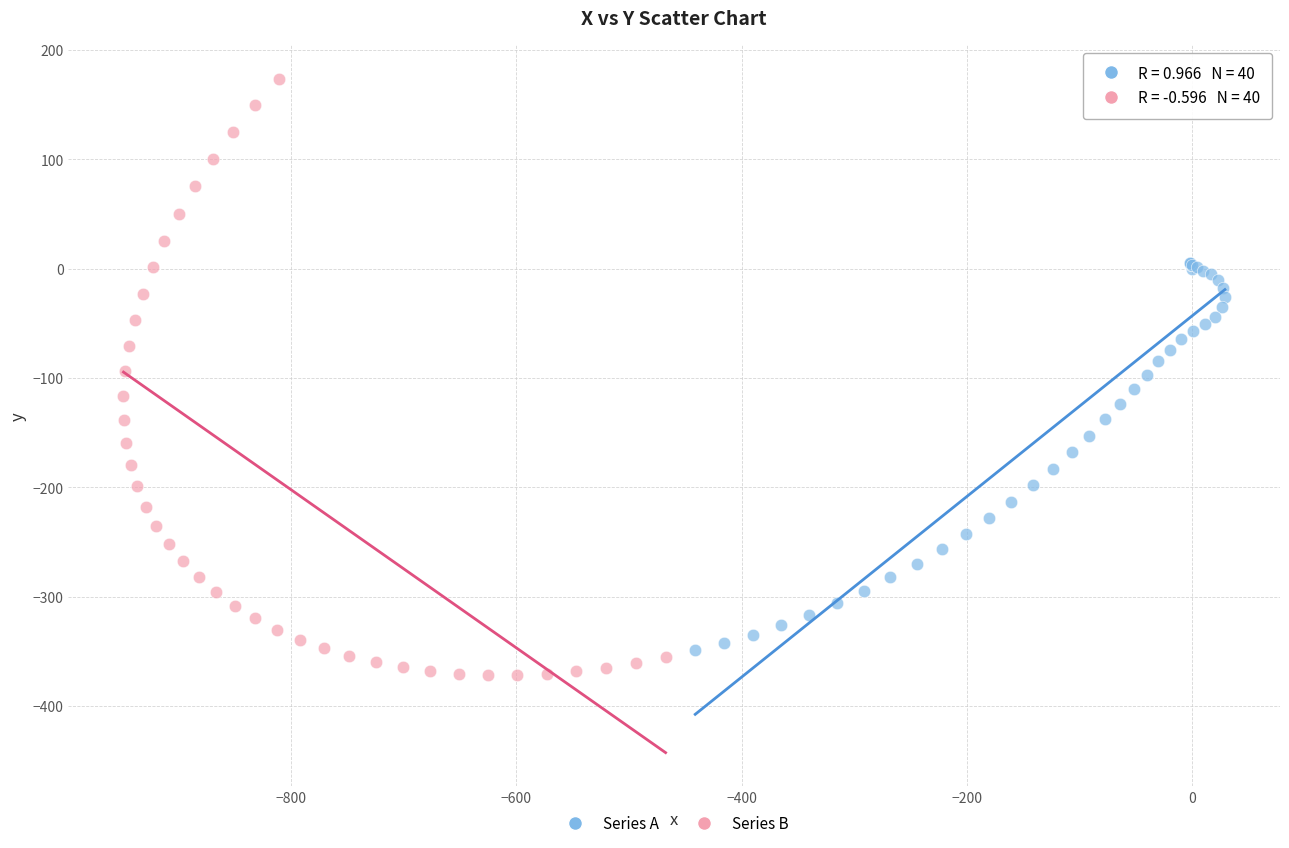

Which series has the widest spread of Y values?

Series B